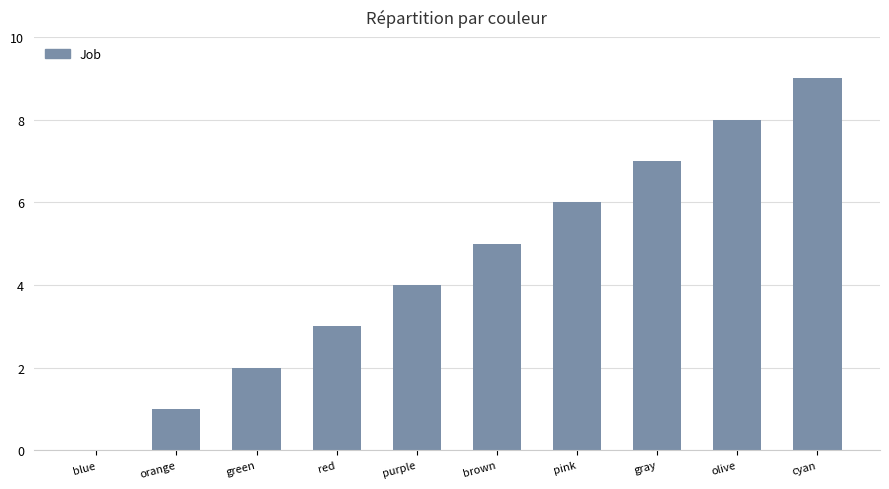

What value does the data have at cyan?

9